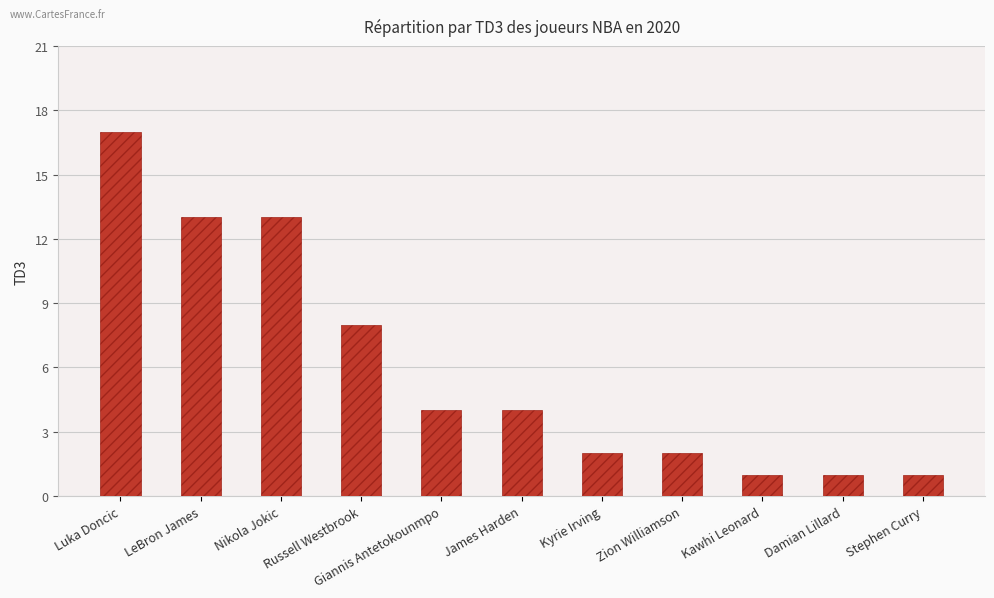

Where does the data first go above 4?

Luka Doncic